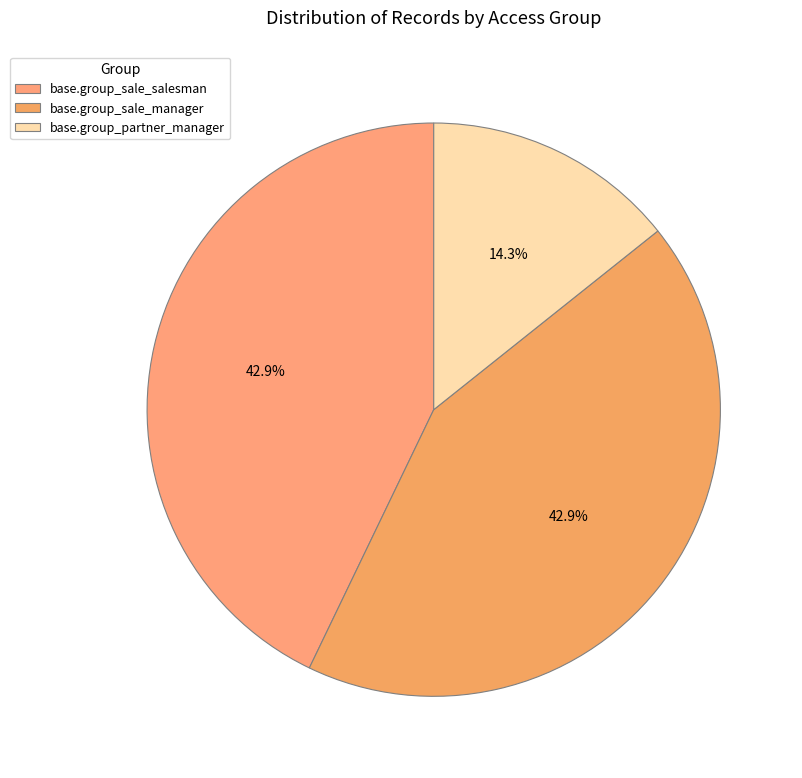

How many slices are in this pie chart?

3